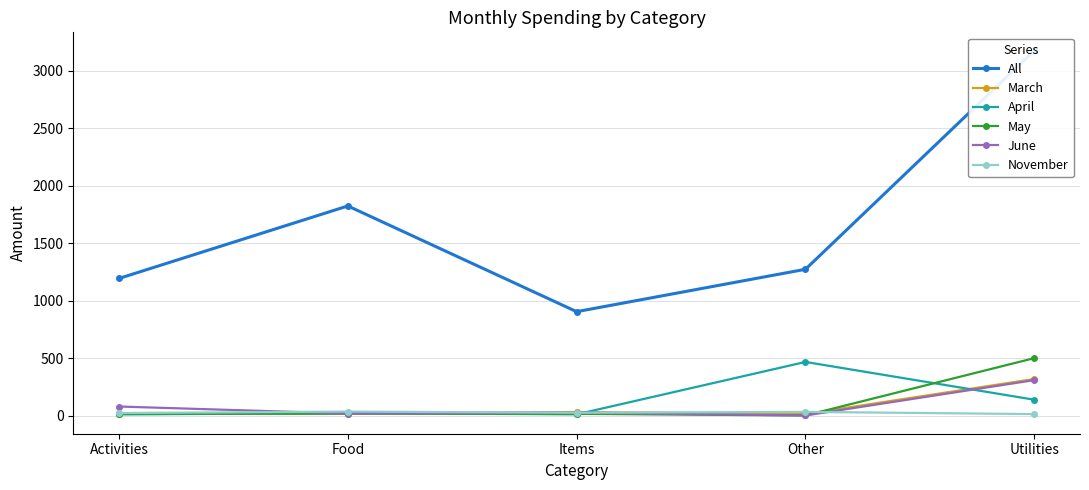

Reading left to right, what are all the values shown in this chart?

All: 1193.8	1824.5	904.5	1273.3	3176.9
March: 16.0	18.4	31.2	13.4	318.4
April: 10.0	21.6	10.9	466.9	138.1
May: 15.7	17.0	15.2	0.9	500.0
June: 78.9	17.9	25.9	0.9	308.6
November: 22.0	34.7	24.9	32.3	13.0